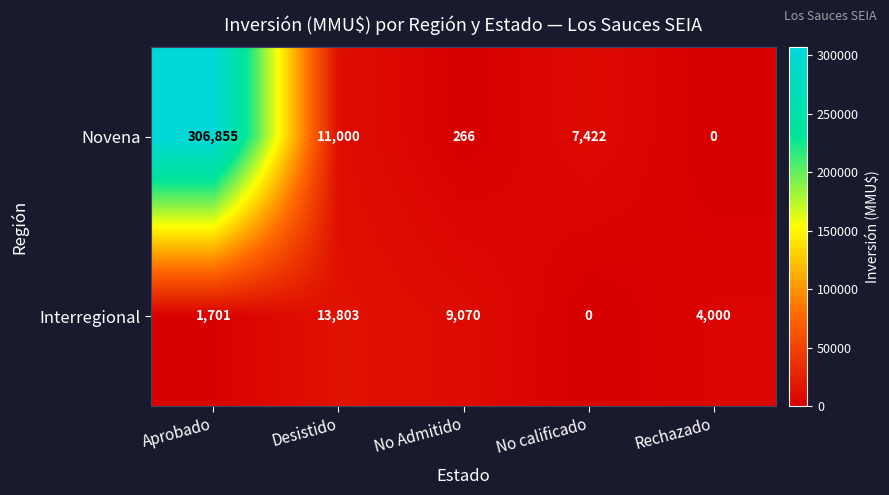

How many data points in Novena are less than 7422?

2